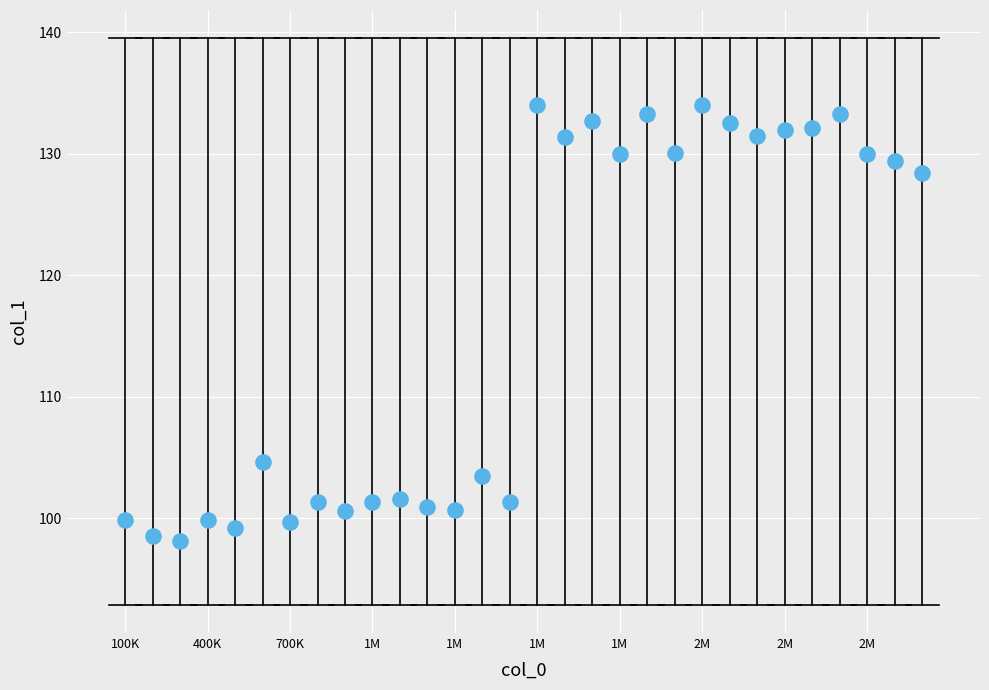

What is the range of Y values (max minus min)?

35.9